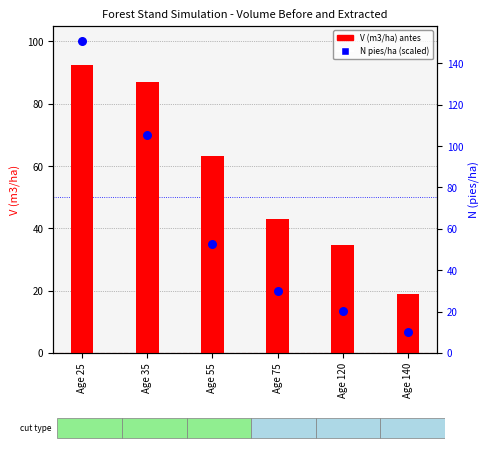

Which series has the largest total across all categories?

V (m3/ha) antes